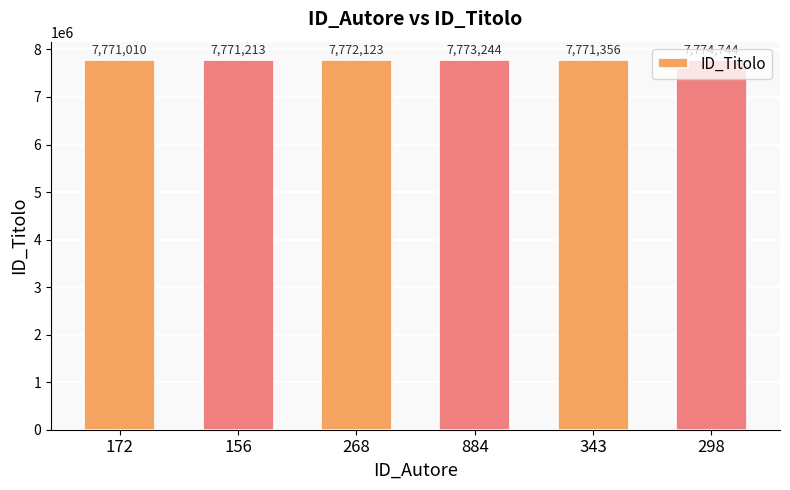

Reading left to right, what are all the values shown in this chart?

7771010	7771213	7772123	7773244	7771356	7774744